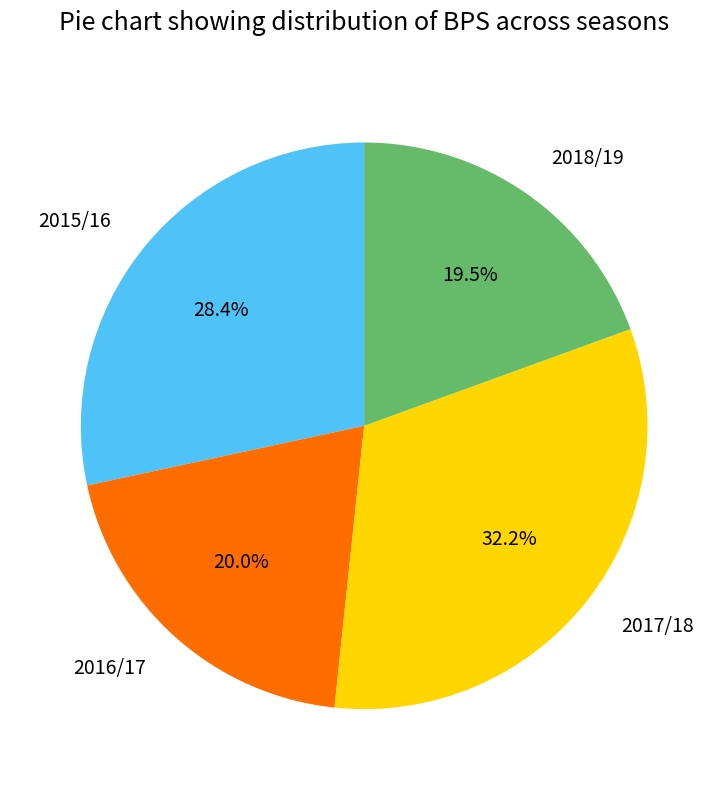

Is 2017/18 the majority of the pie?

No